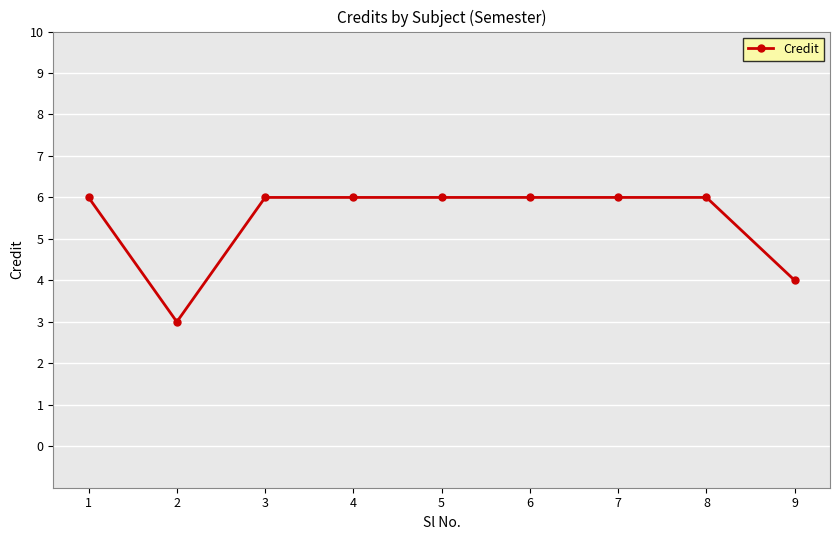

What is the value of the 5th point from the left?

6